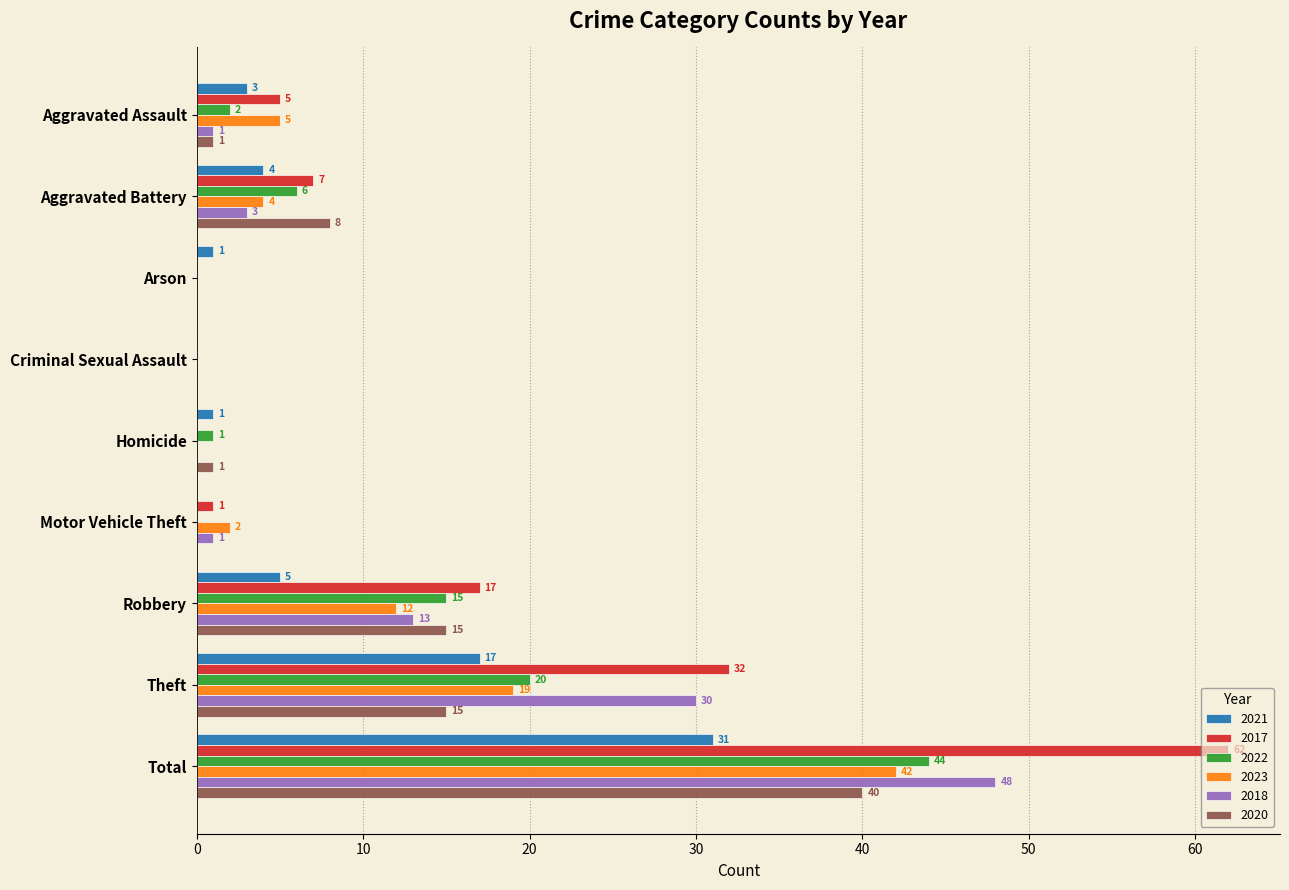

What is the sum of all 2020 values?

80